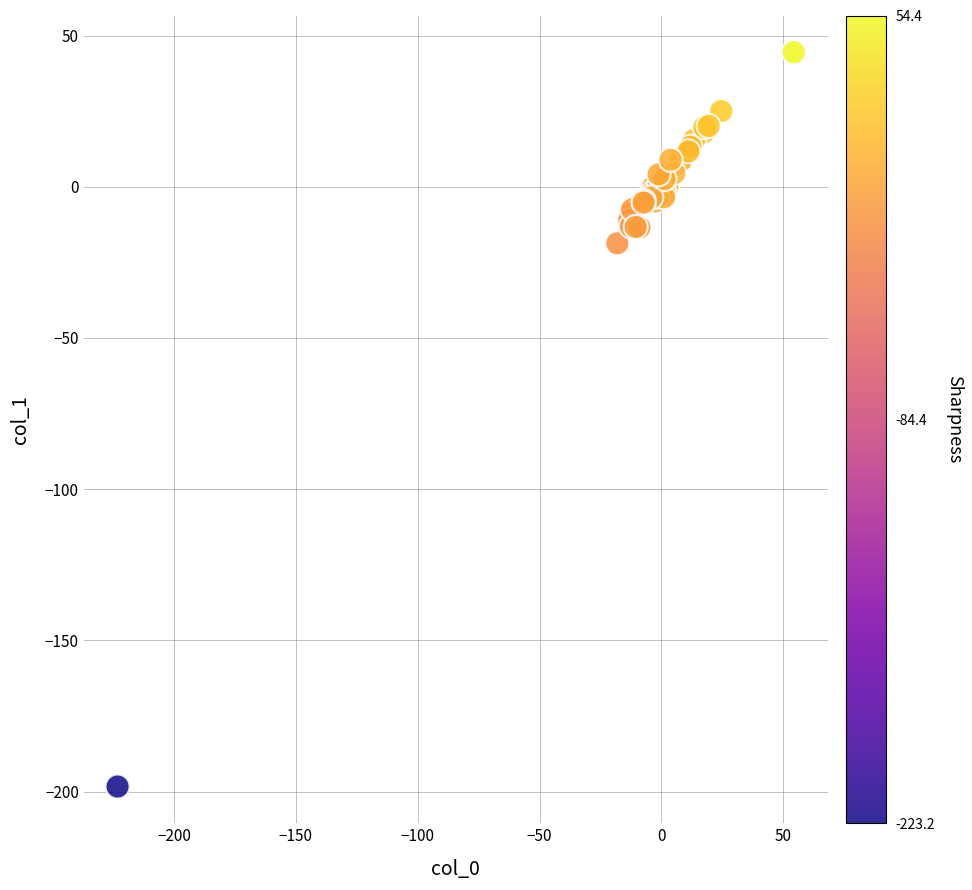

What Y value in the scatter plot is closest to -76?

-18.7